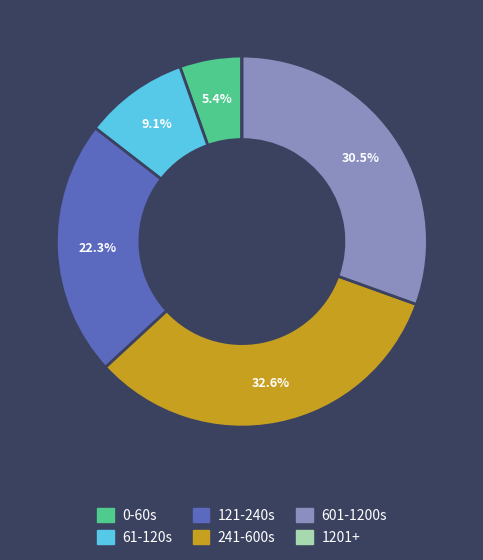

Does any single category account for the majority?

No